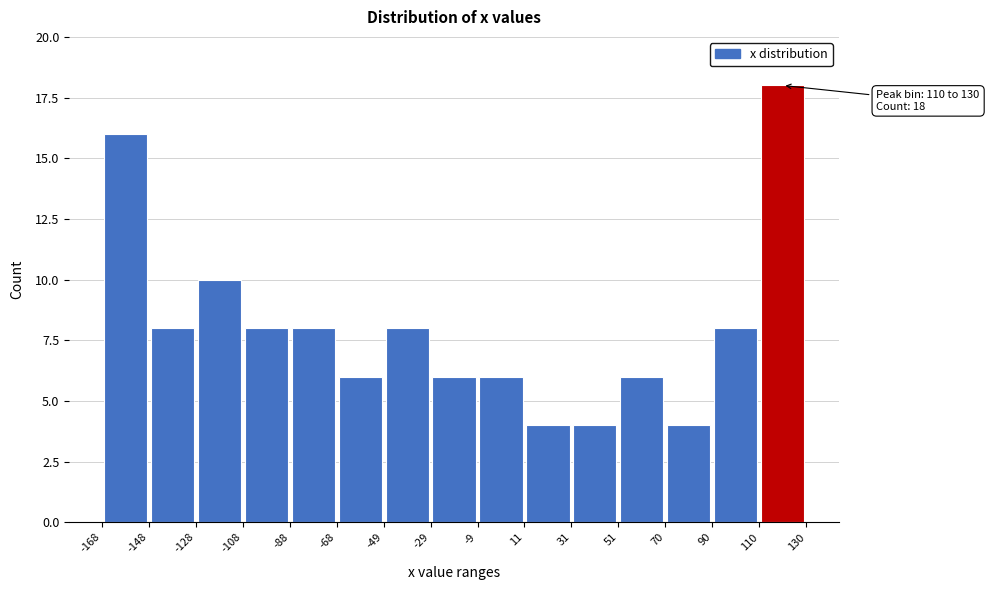

Over which range of the x-axis is the bar tallest?

110 to 130